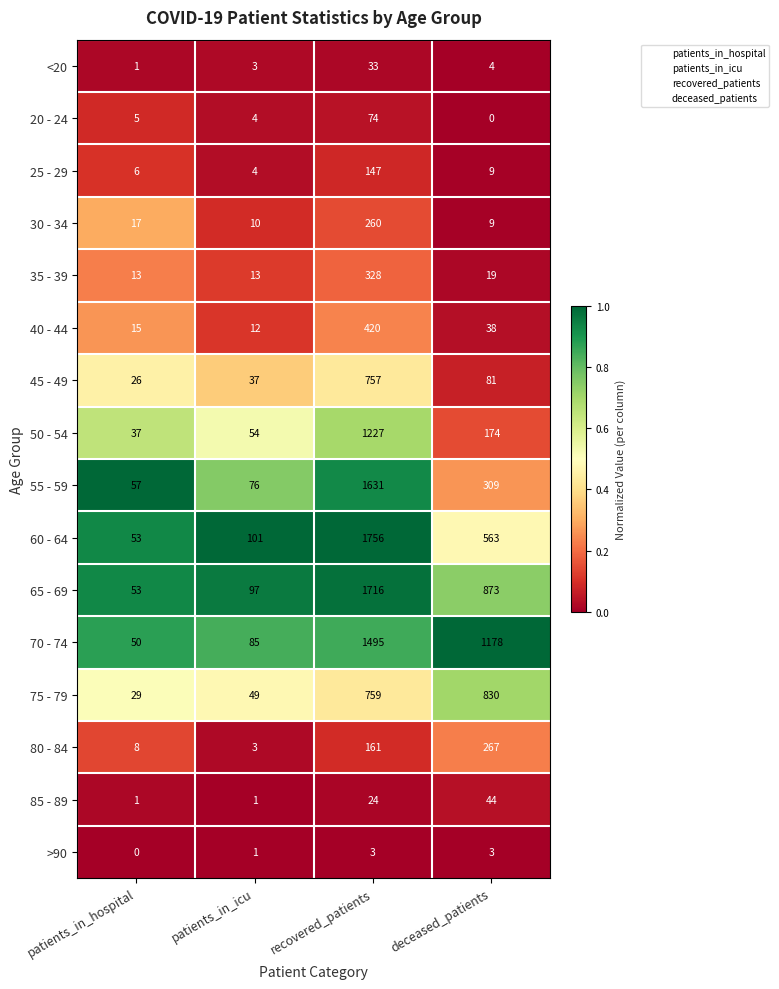

True or false: 75 - 79 has a value of 830 at deceased_patients.

True